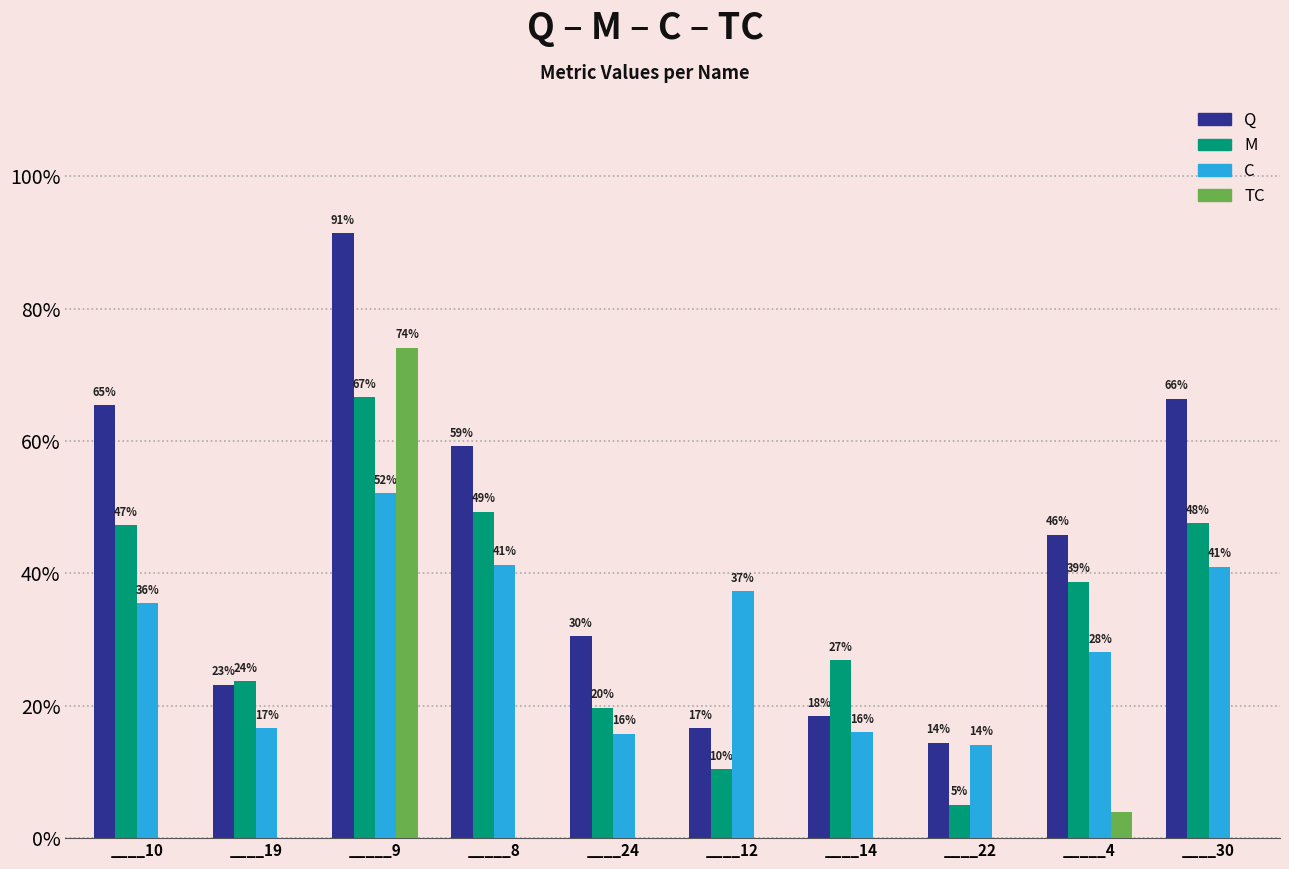

Are the bars horizontal?

No